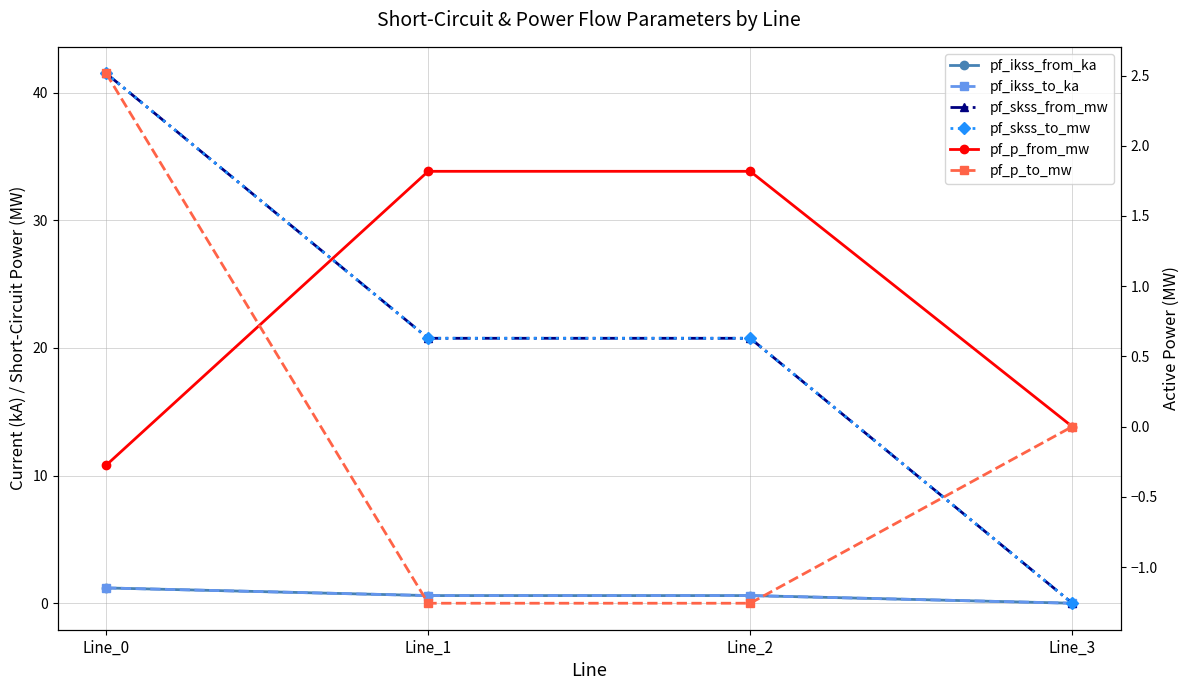

What is the difference between the pf_ikss_to_ka values at Line_0 and Line_3?

1.2